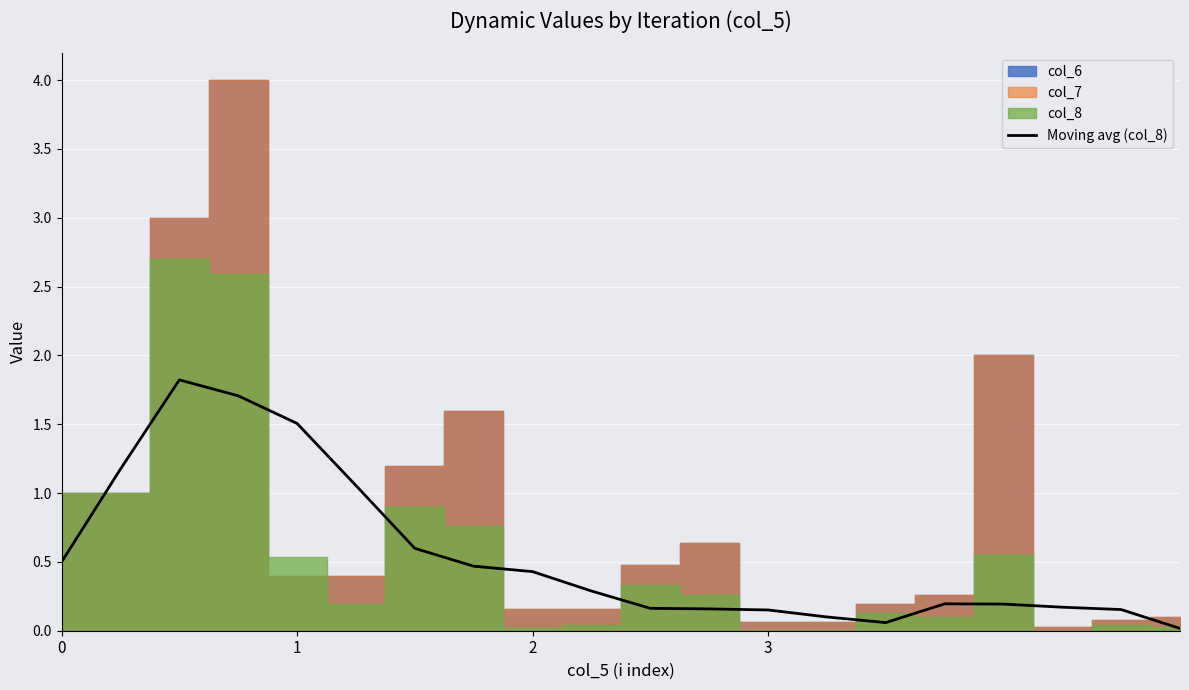

True or false: there are more than 1 points higher than both neighbors.

True